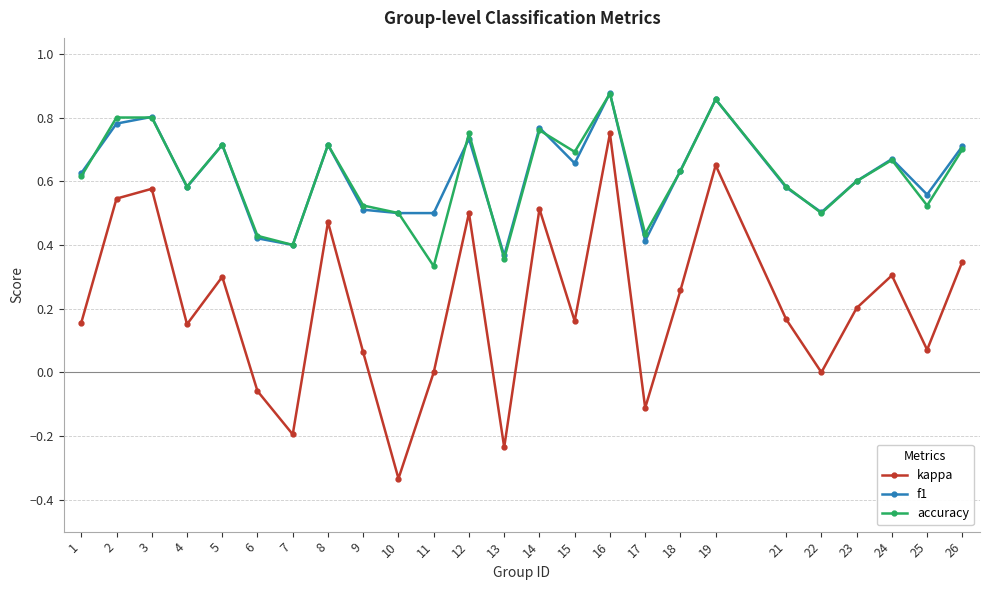

Does the chart display data point markers on the line(s)?

Yes